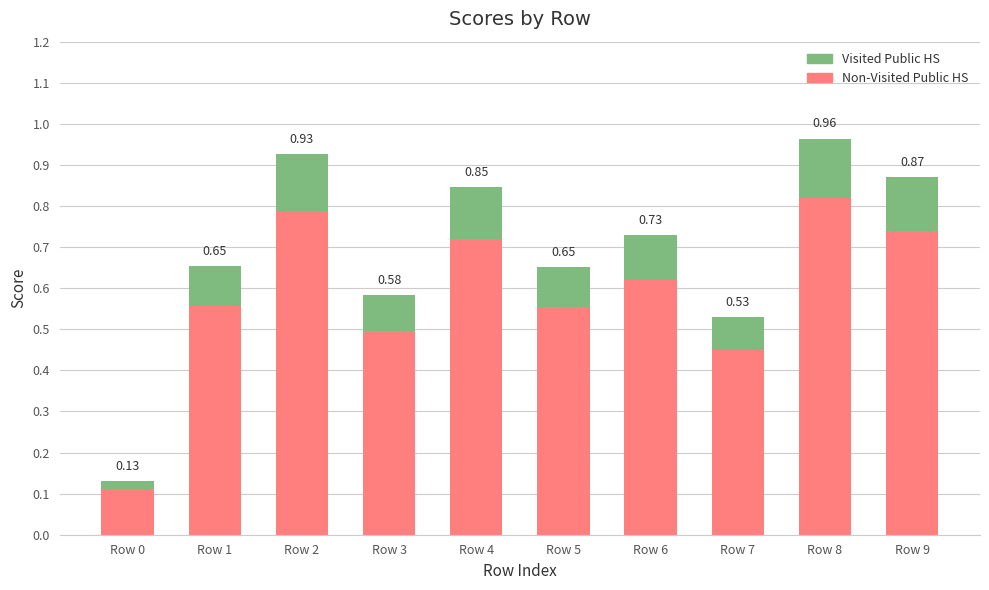

How many distinct data groups are displayed?

2